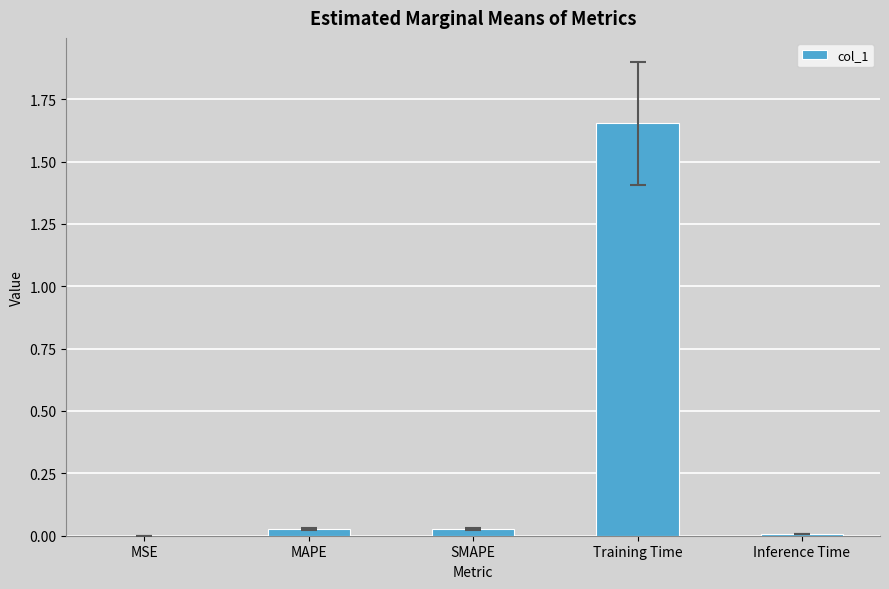

What is the average value?

0.3